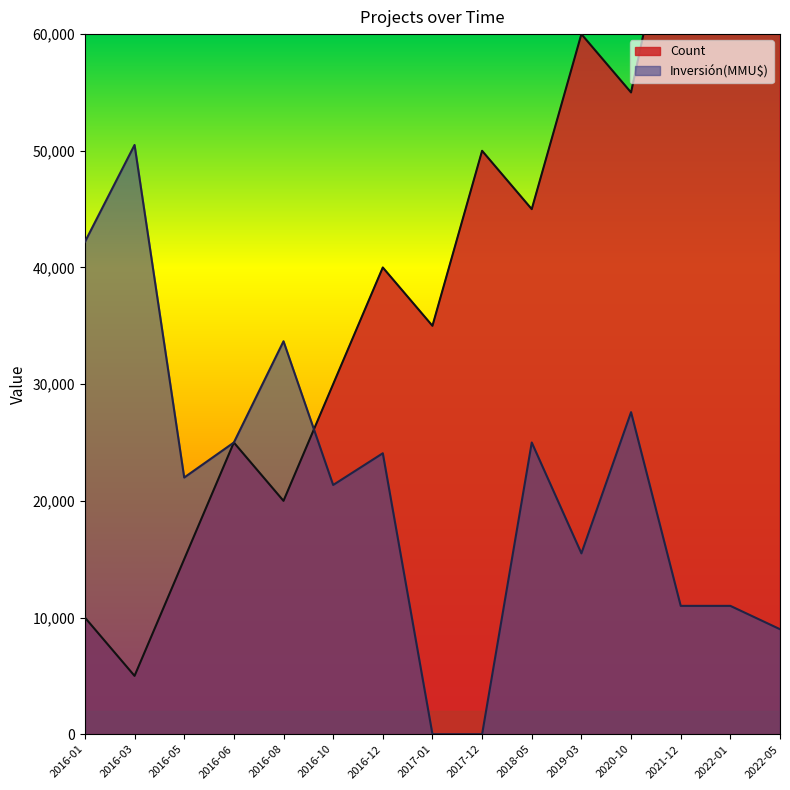

List the labels in order of Count value, smallest first.

2016-03, 2016-01, 2016-05, 2016-08, 2016-06, 2016-10, 2017-01, 2016-12, 2018-05, 2017-12, 2020-10, 2019-03, 2022-05, 2022-01, 2021-12